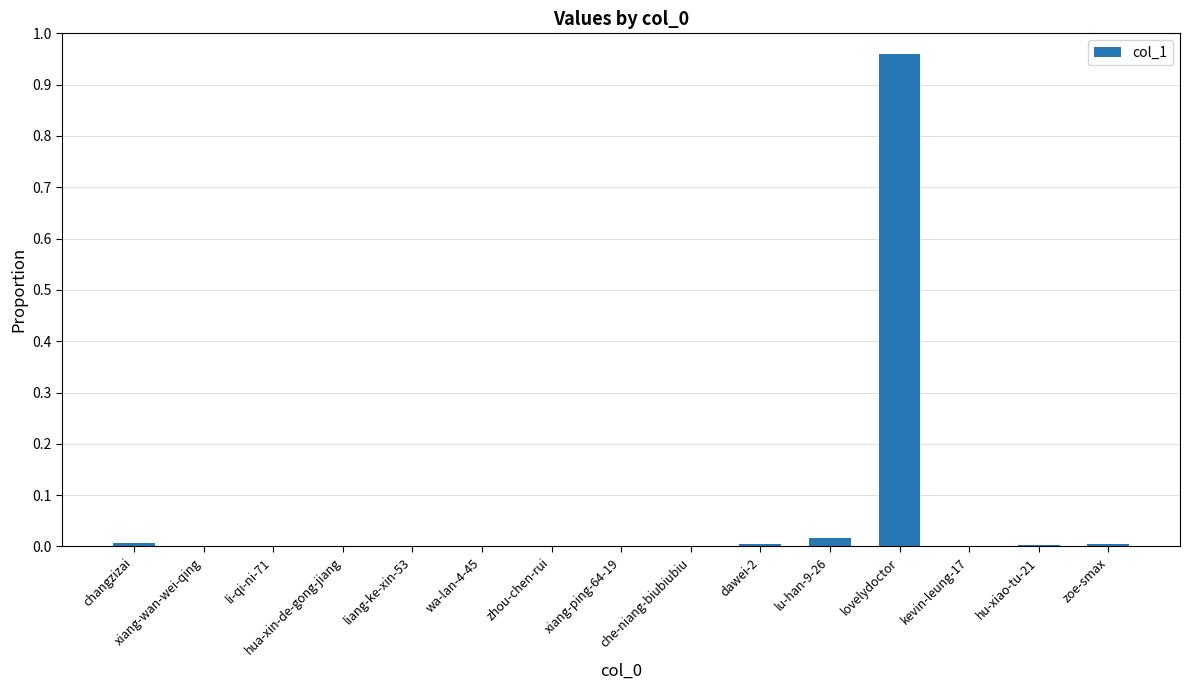

Which label corresponds to the largest value in the chart?

lovelydoctor